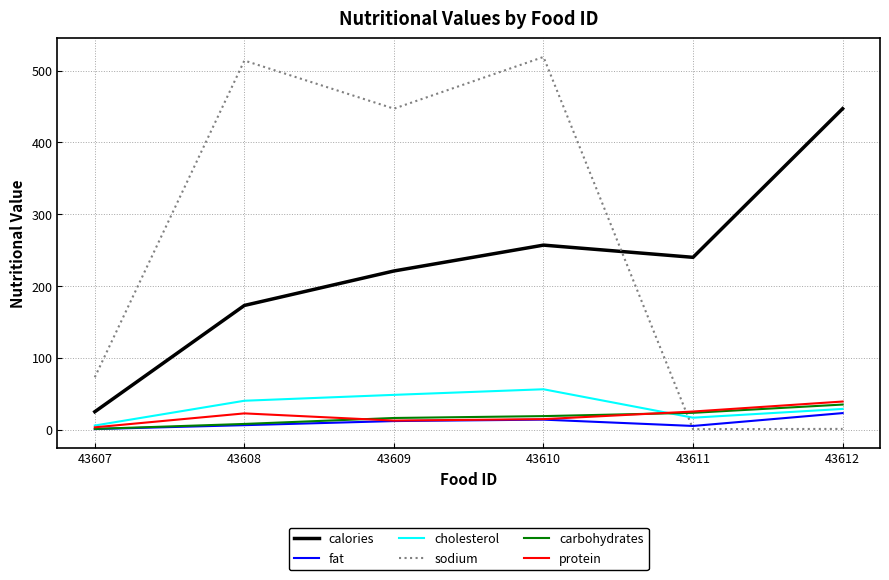

What is the difference between the protein values at 43611 and 43612?

13.9